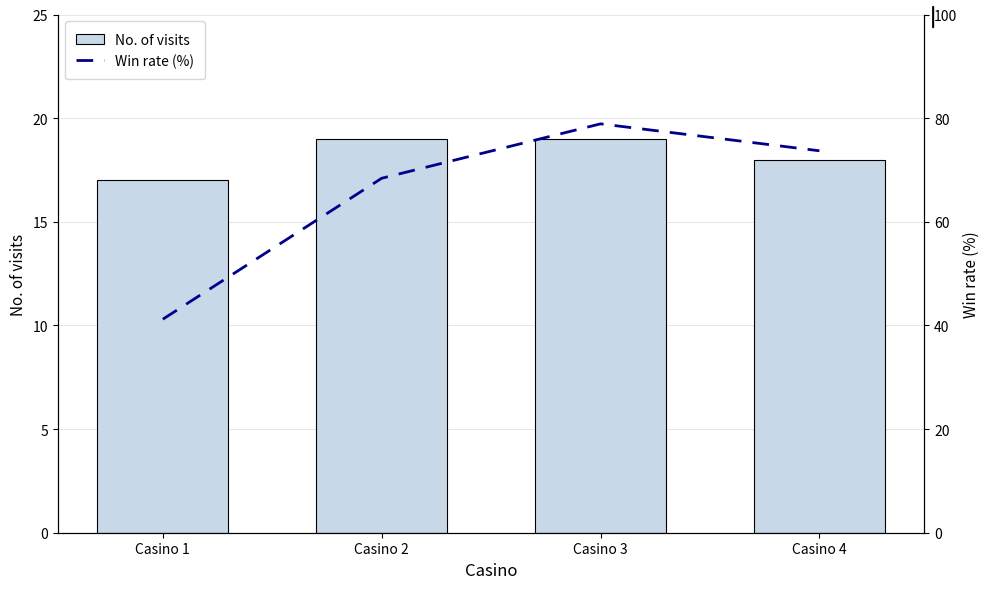

At which category is the sum across all series the highest?

Casino 3